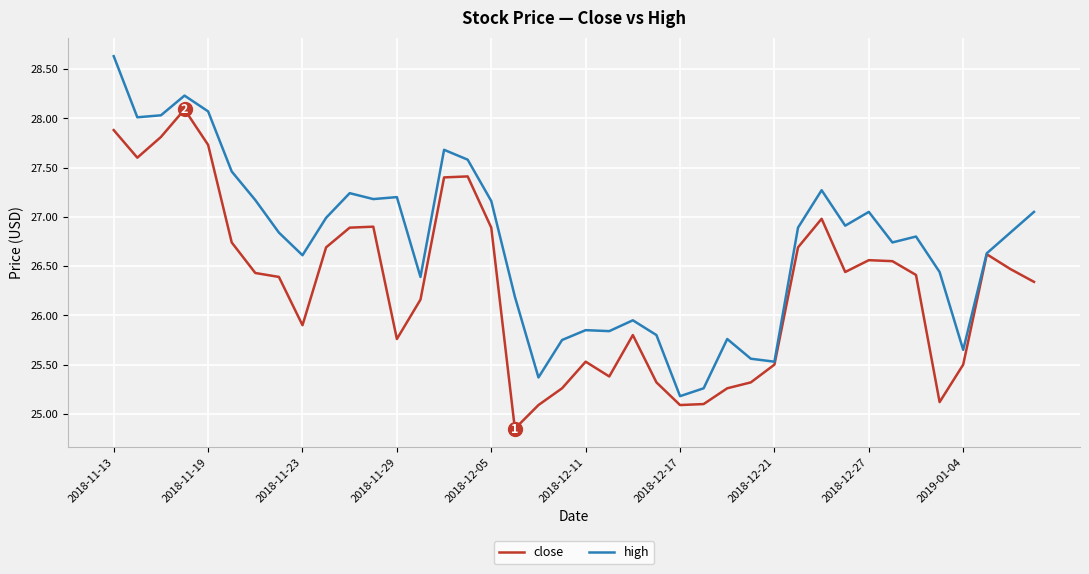

Rank the series by their average value, from highest to lowest.

high, close